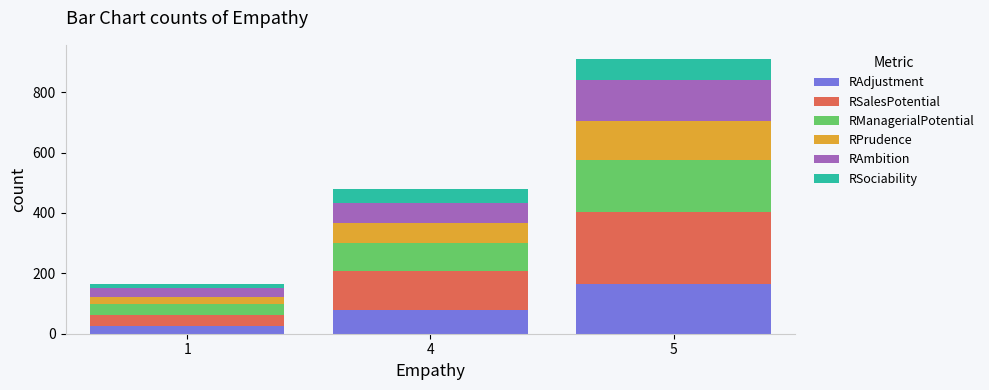

Reading left to right, transcribe the values for RAdjustment.

1=24	4=79	5=166